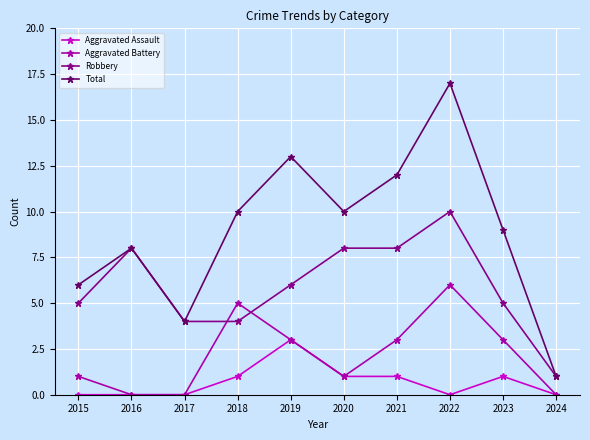

Where does the Aggravated Battery series first go above 3?

2018